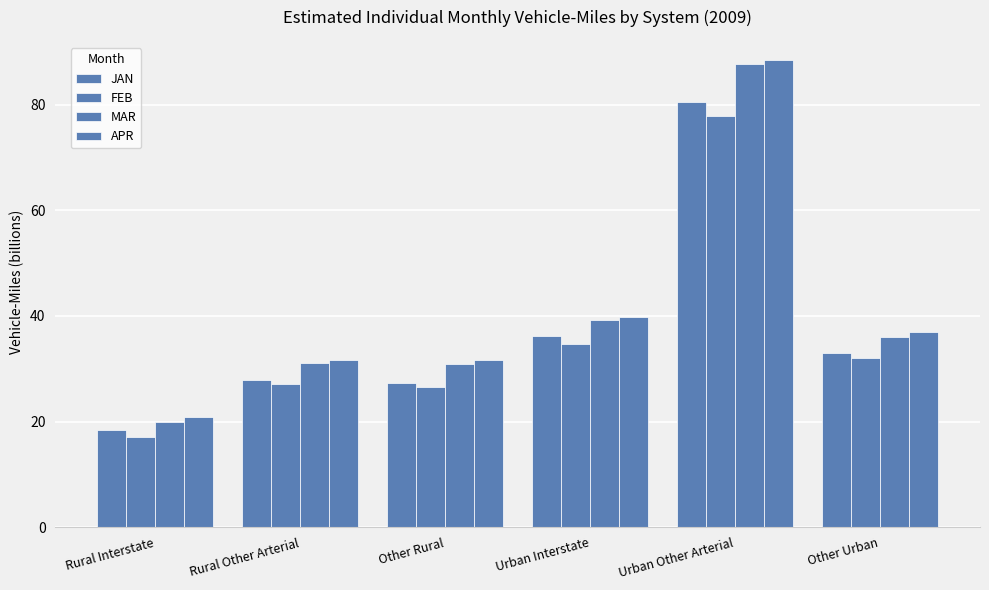

What is the label of the 1st bar from the right?

Other Urban